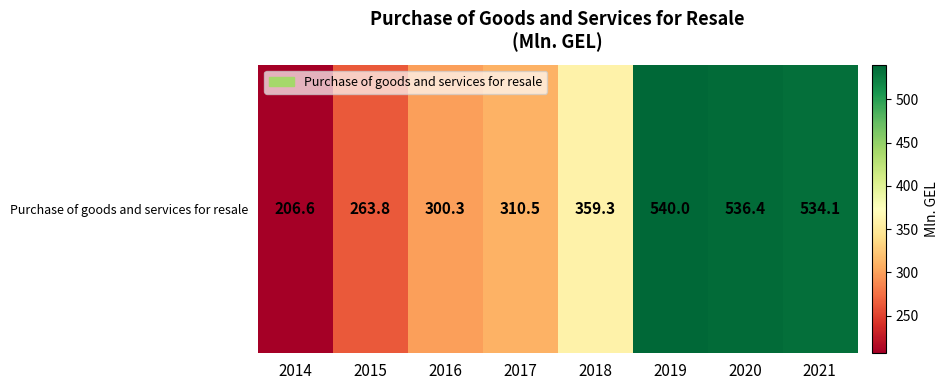

List the labels in order of value, smallest first.

2014, 2015, 2016, 2017, 2018, 2021, 2020, 2019